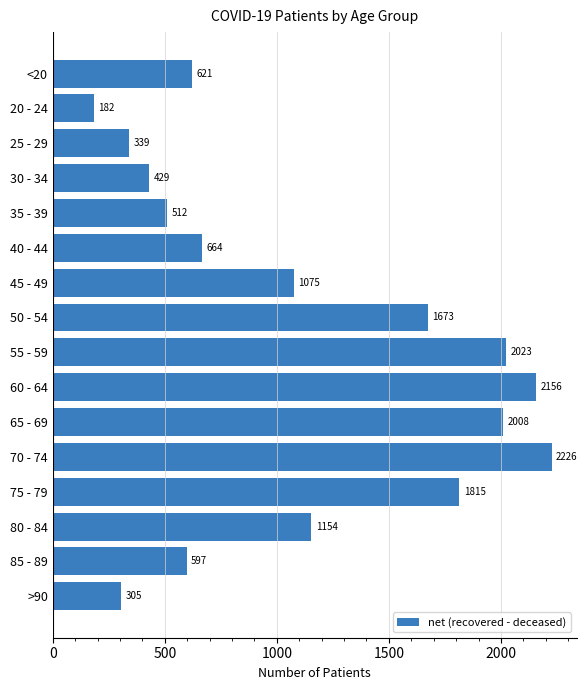

Between 55 - 59 and 50 - 54, which is larger?

55 - 59